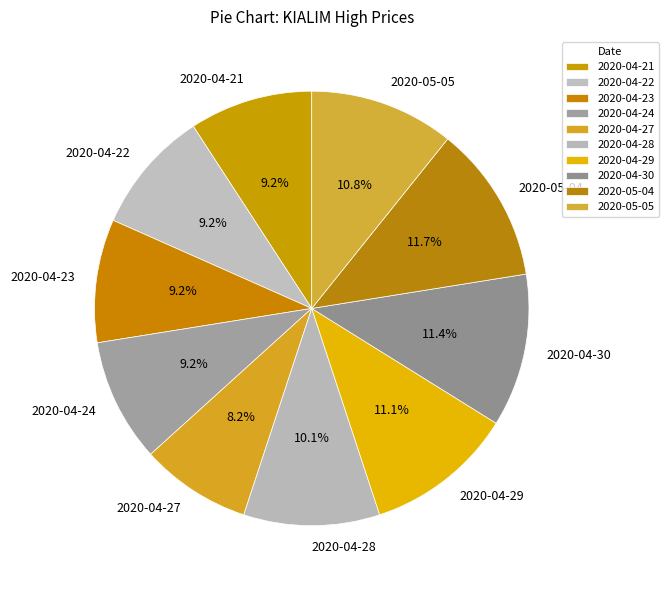

What is the smallest slice in the pie chart?

2020-04-27